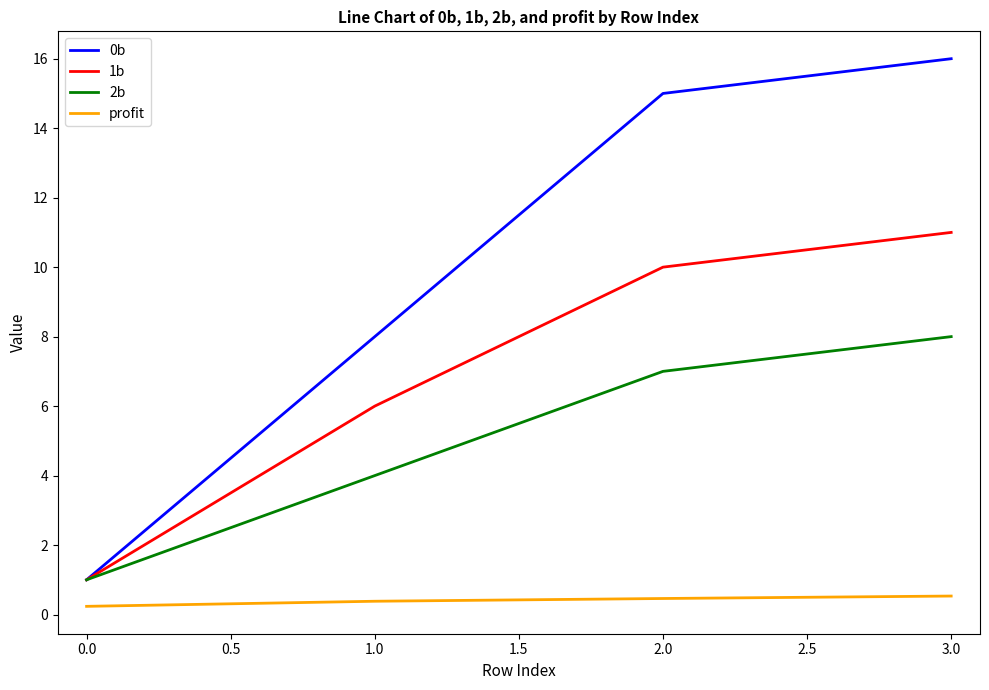

Which series has the largest total across all categories?

0b